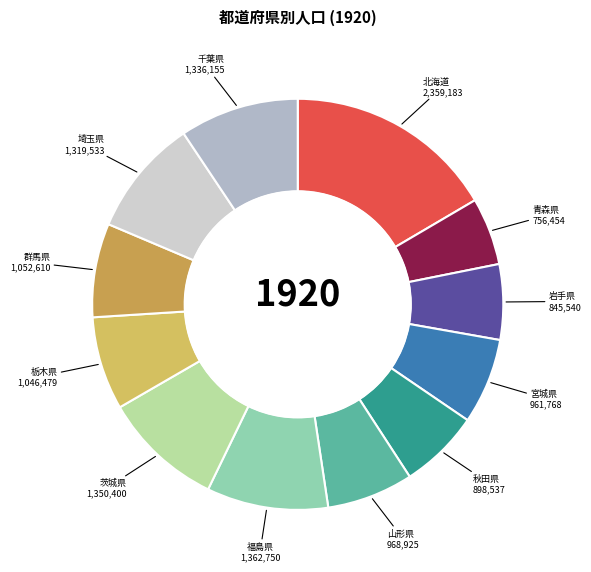

What is the smallest slice in the pie chart?

青森県